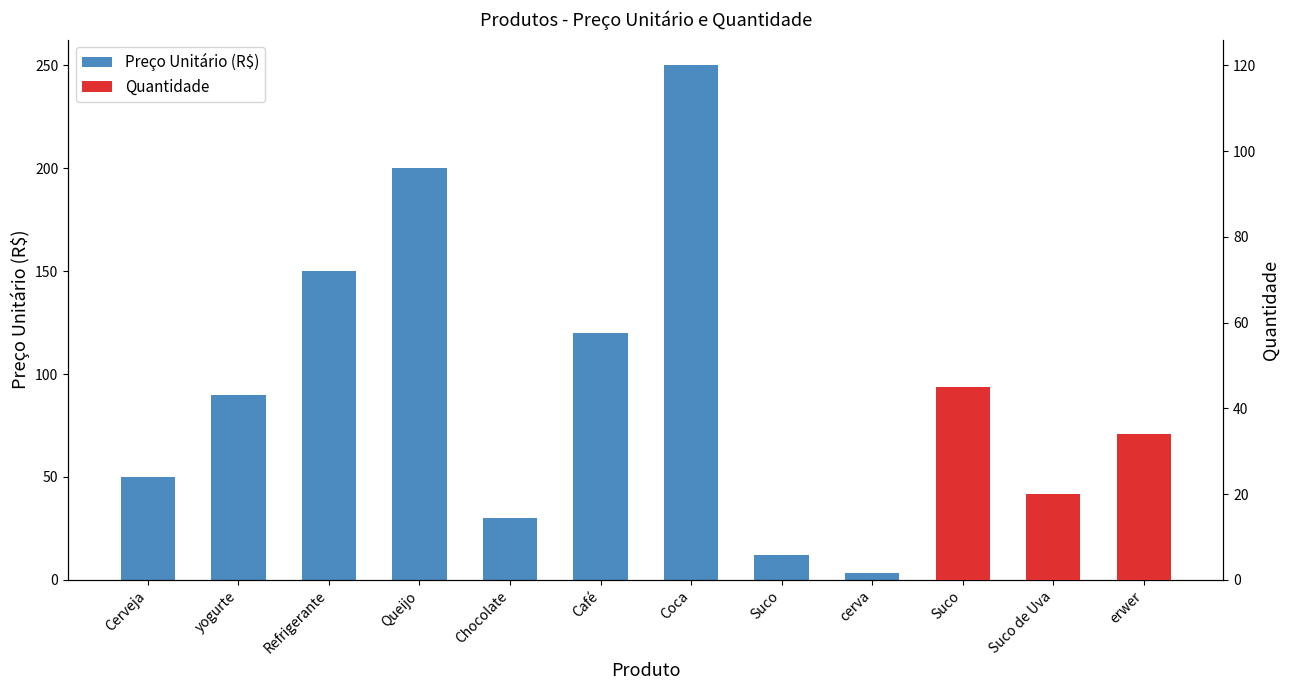

At which label does Preço Unitário (R$) first exceed 50?

yogurte